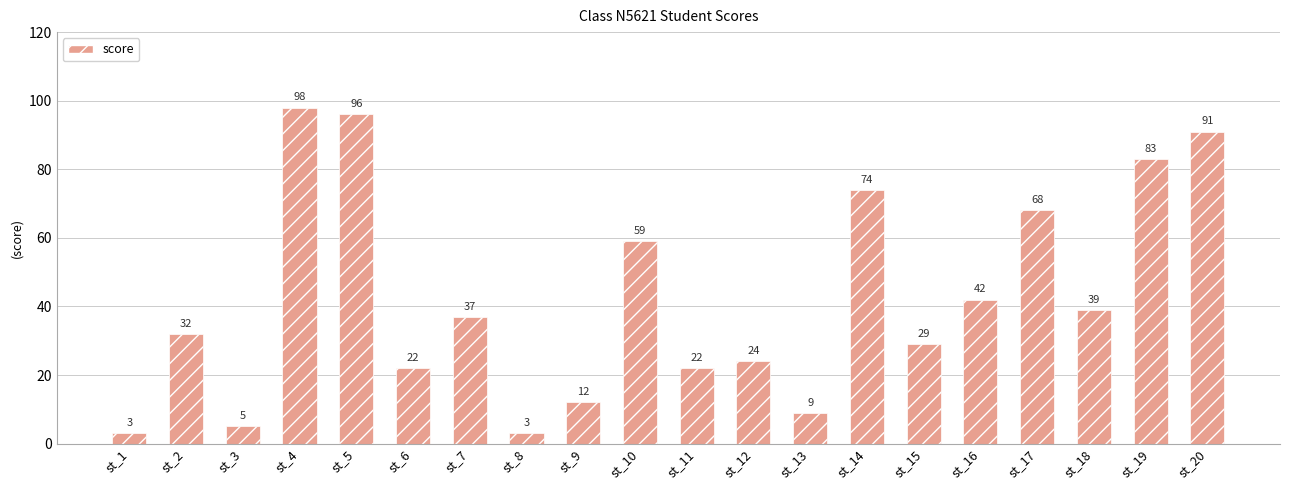

What is the average value?

42